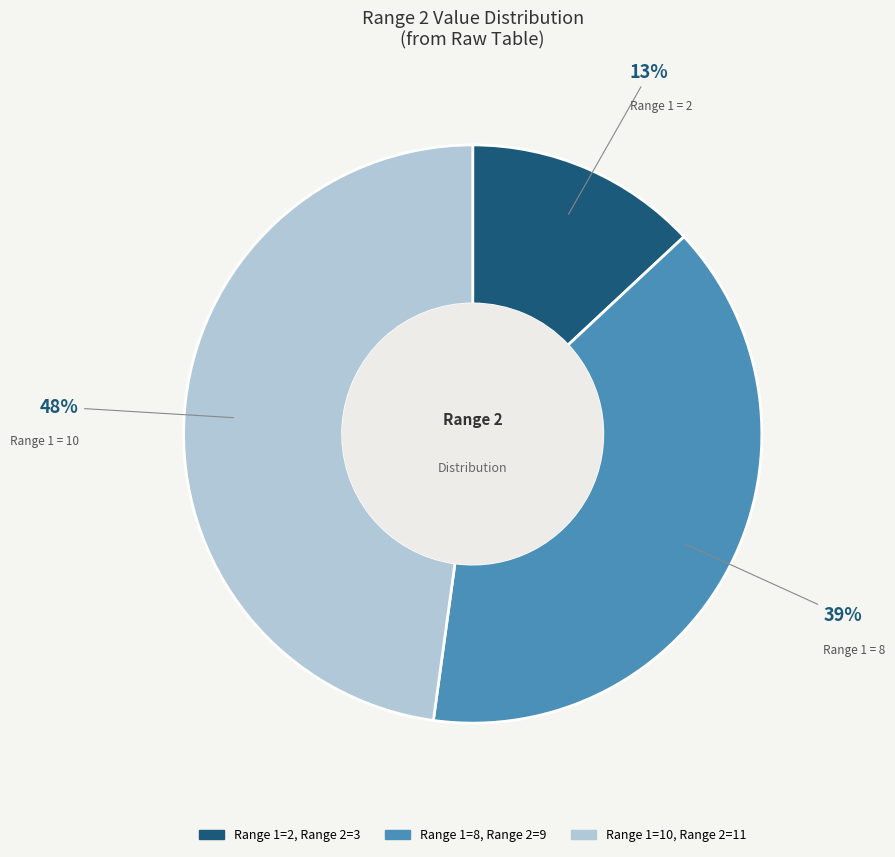

Is there a majority slice in this chart?

No